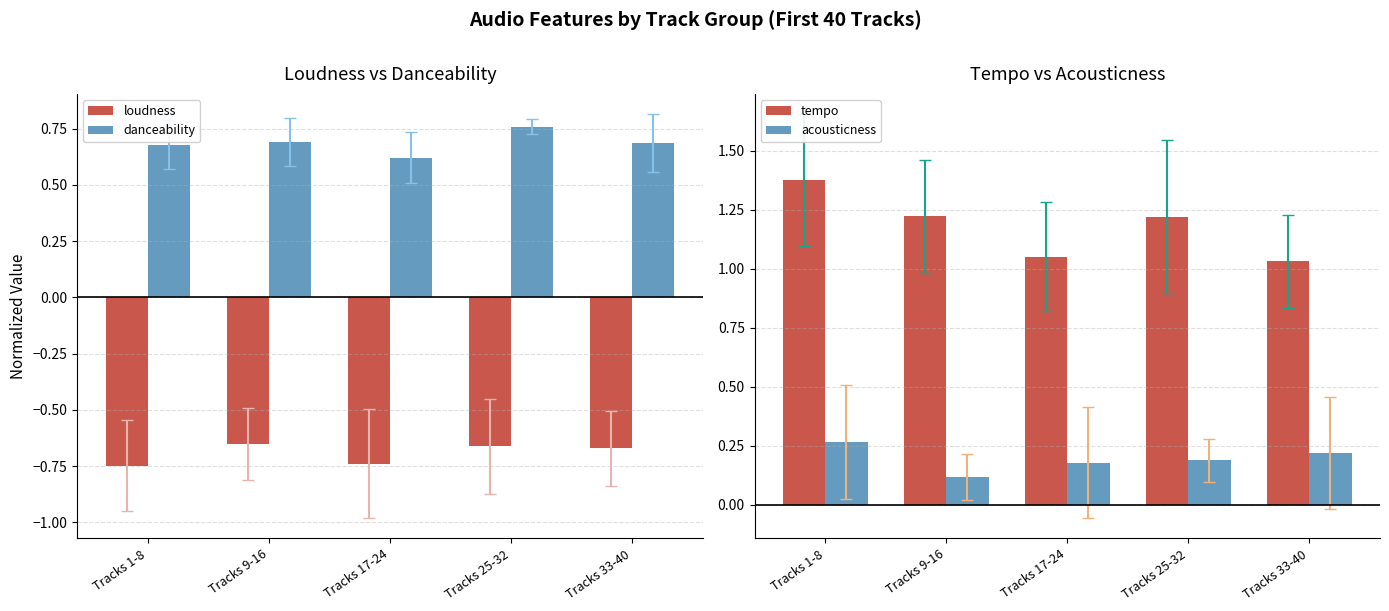

Rank the series at Tracks 9-16 from highest to lowest value.

tempo, danceability, acousticness, loudness